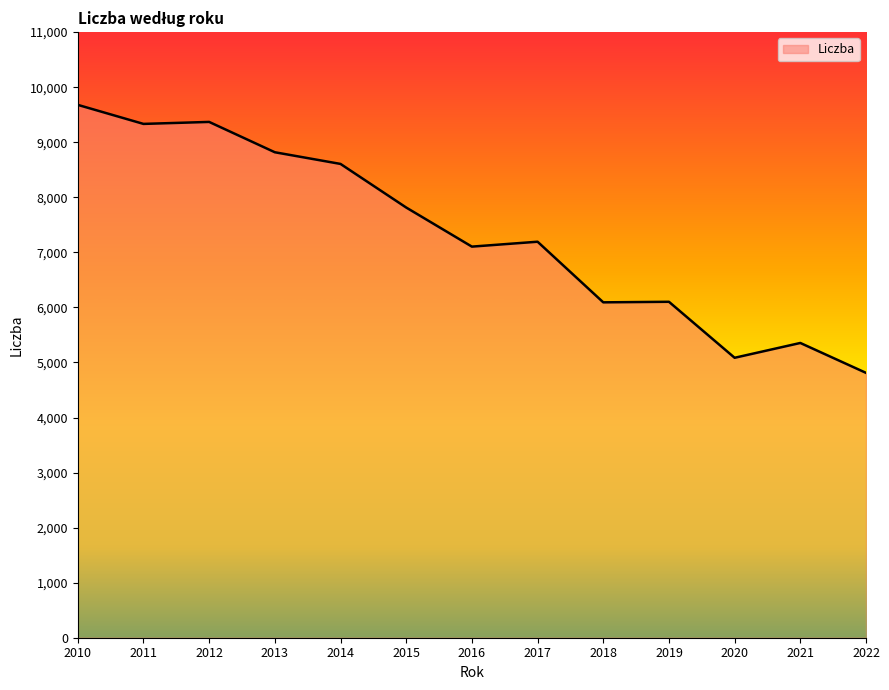

What is the ratio of the value at 2011 to the value at 2019?

1.5